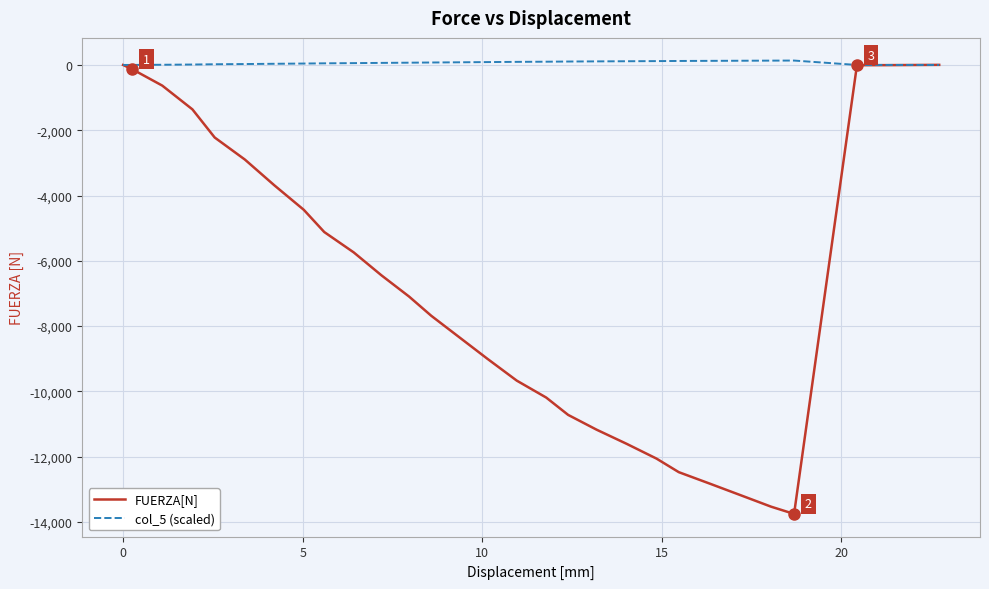

Which series has the widest spread of values?

FUERZA[N]